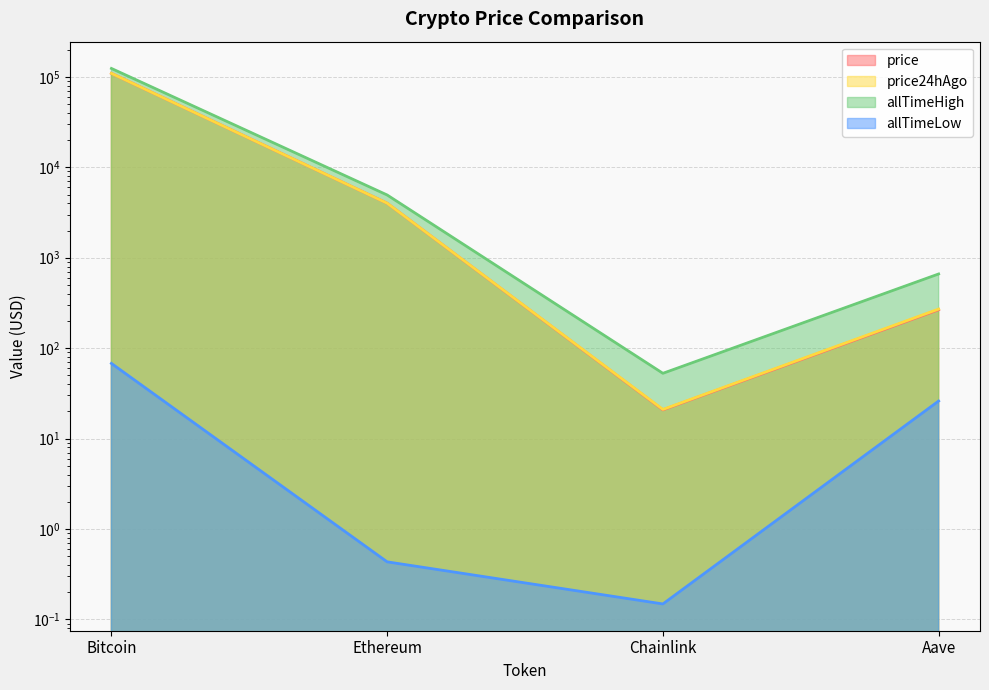

True or false: allTimeLow and price intersect in this chart.

False